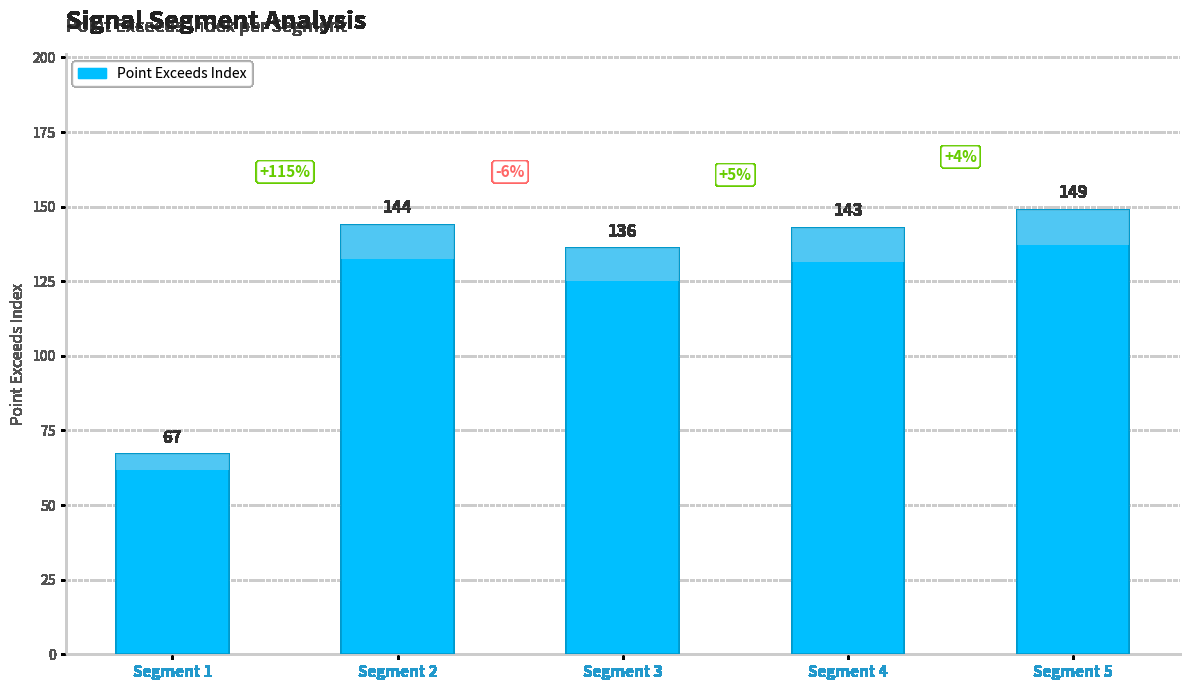

Where does the data first go above 143?

Segment 2